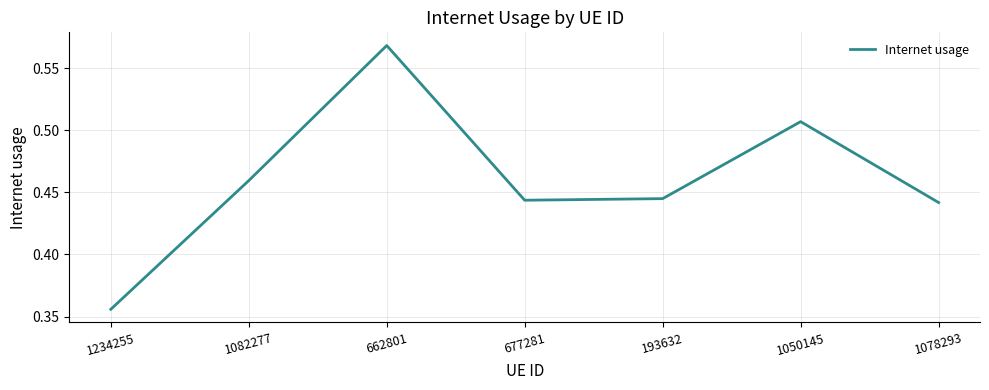

Count the values in the range 0 to 1.

7